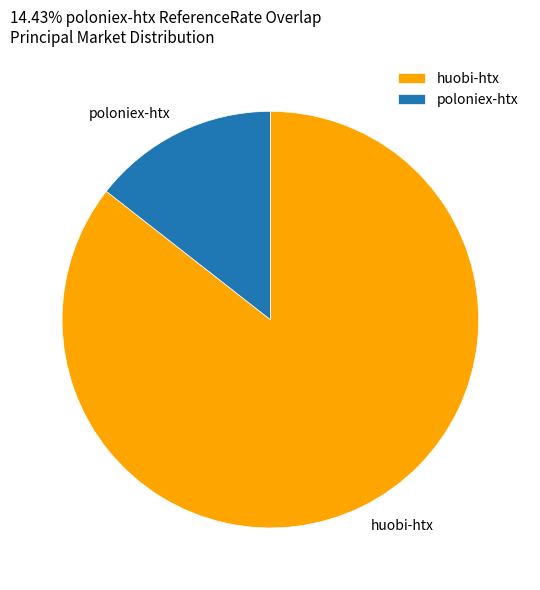

Is there a majority slice in this chart?

Yes